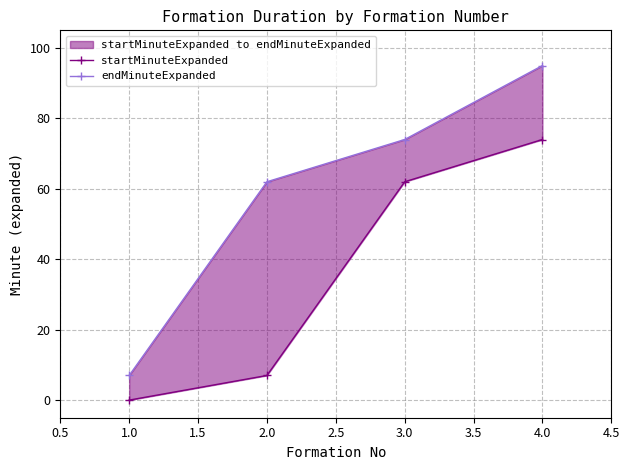

The endMinuteExpanded series shows 102 at 3.0. True or false?

False